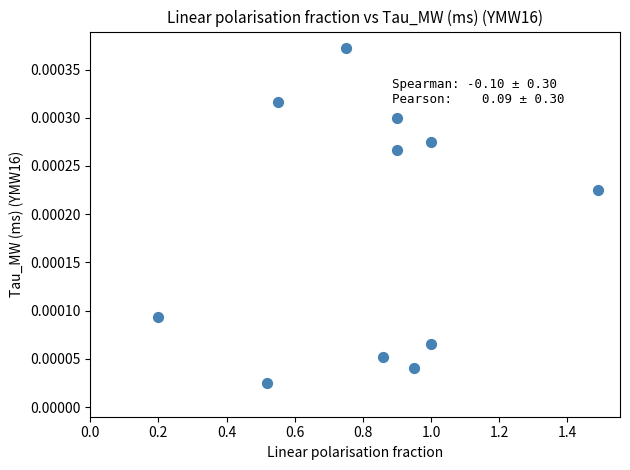

What is the range of X values (max minus min)?

1.3